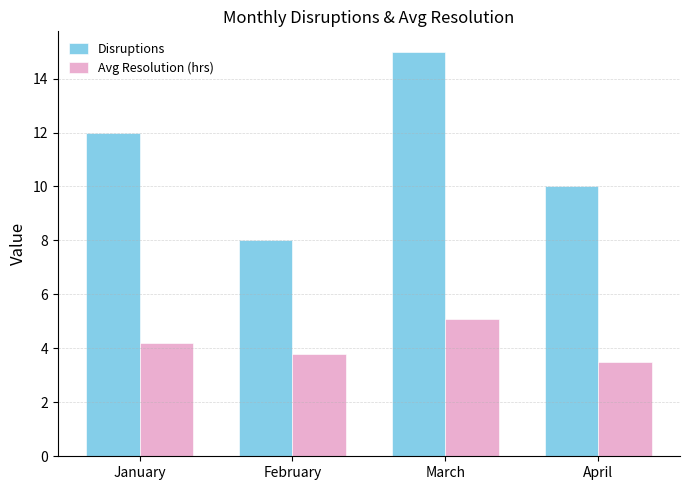

At how many categories does at least one series exceed 7?

4